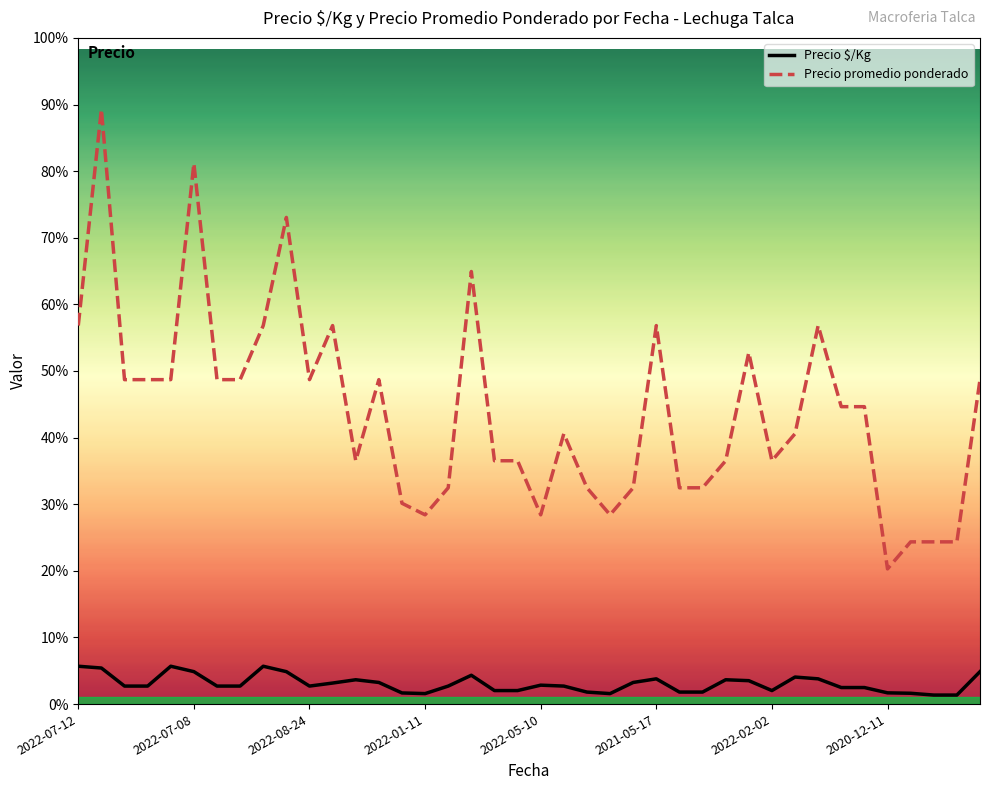

What are all the series names shown in the legend?

Precio $/Kg, Precio promedio ponderado